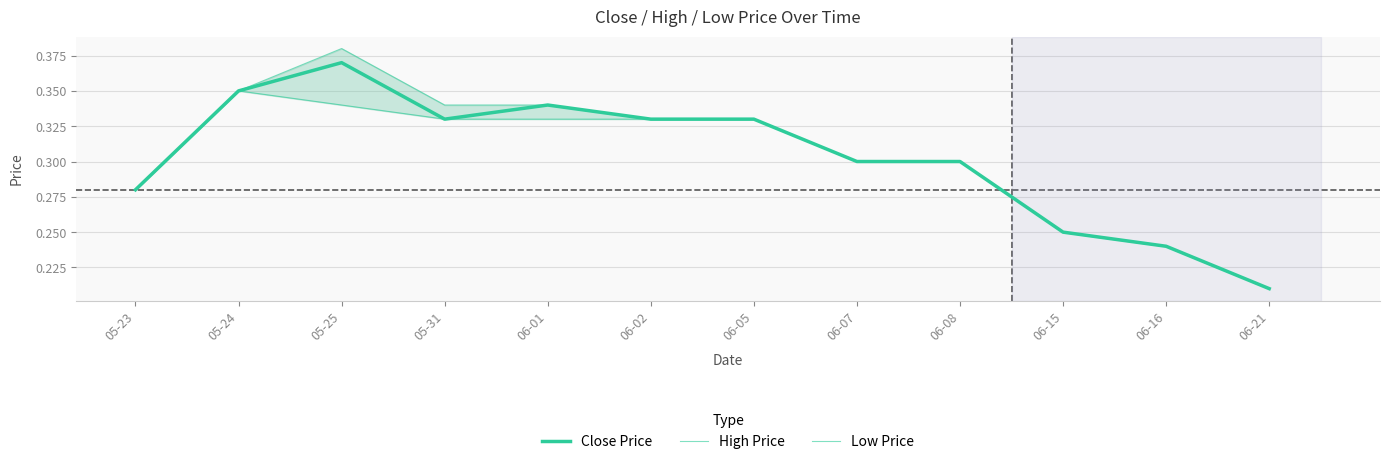

True or false: Close Price and High Price cross at least once.

False